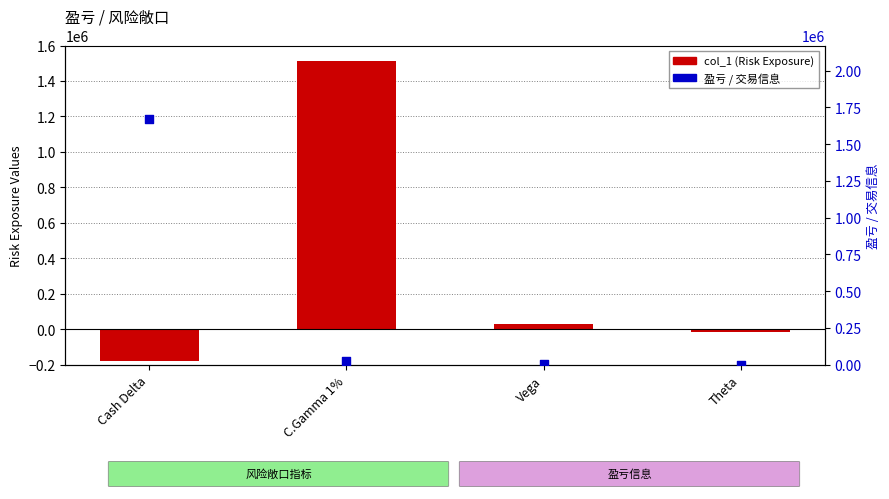

What is the total value across all series at Cash Delta?

1489909